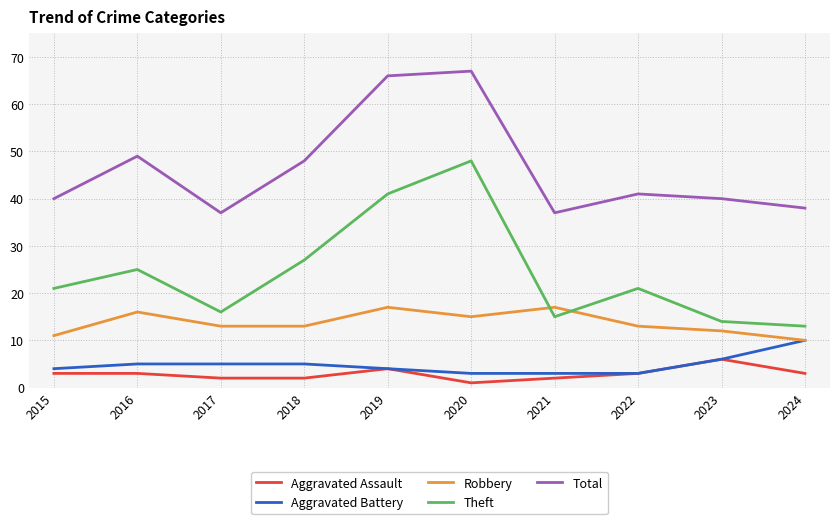

Which series changed the most between 2020 and 2022?

Theft